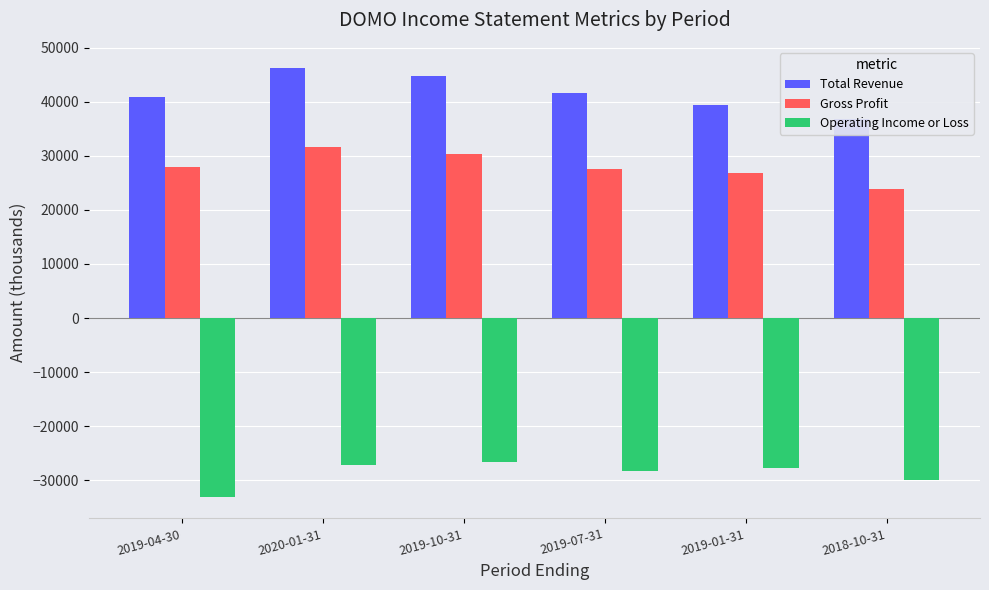

What is the total value across all series at 2019-04-30?

35700